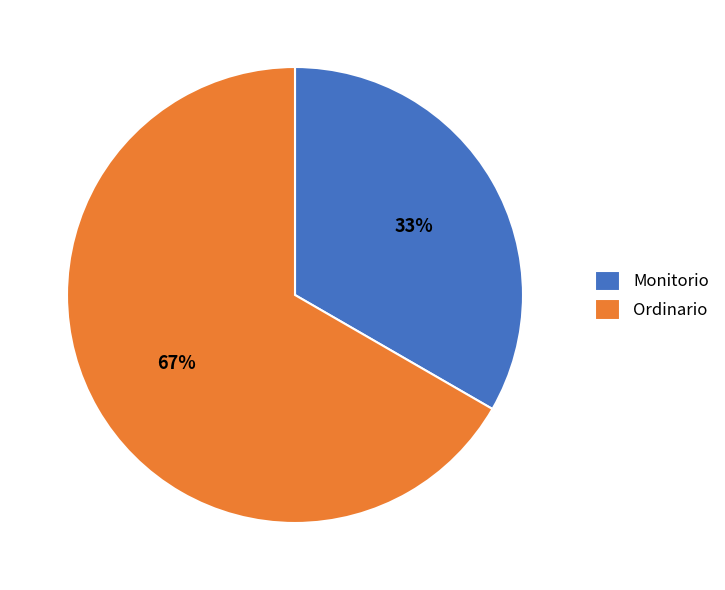

To the nearest percent, what is the combined percentage of Monitorio and Ordinario?

100%